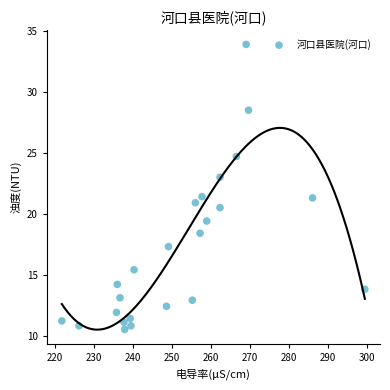

What is the range of Y values (max minus min)?

23.4